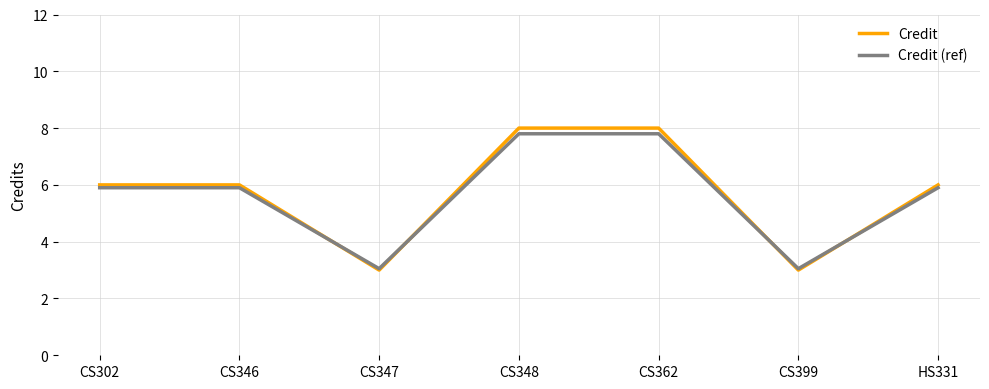

What is the smallest value displayed?

3.0